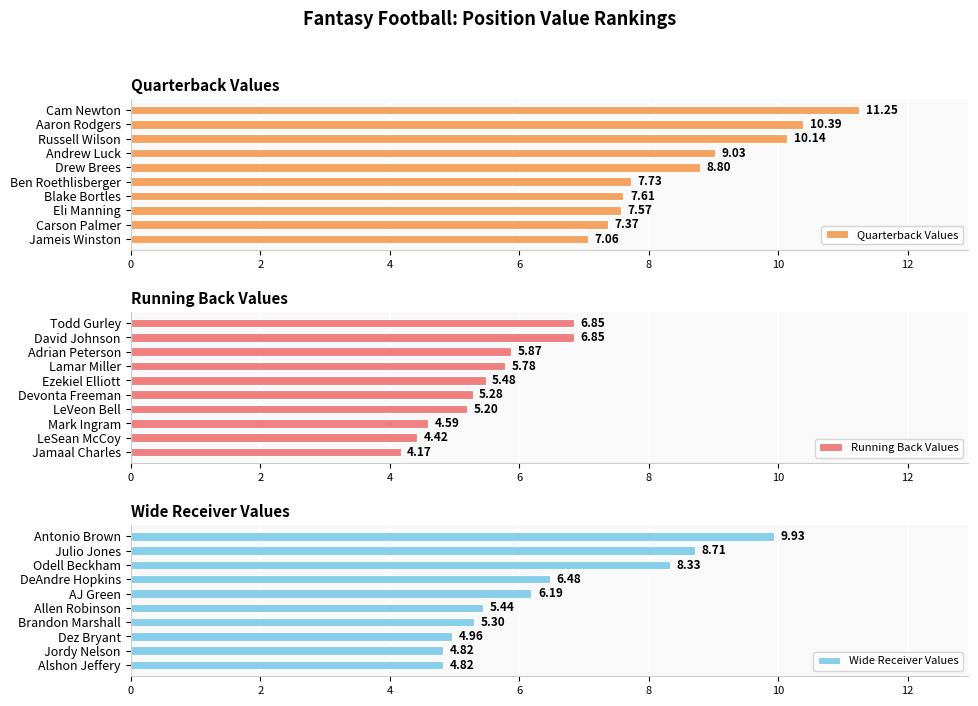

How many values in the Quarterback Values series exceed 8?

5